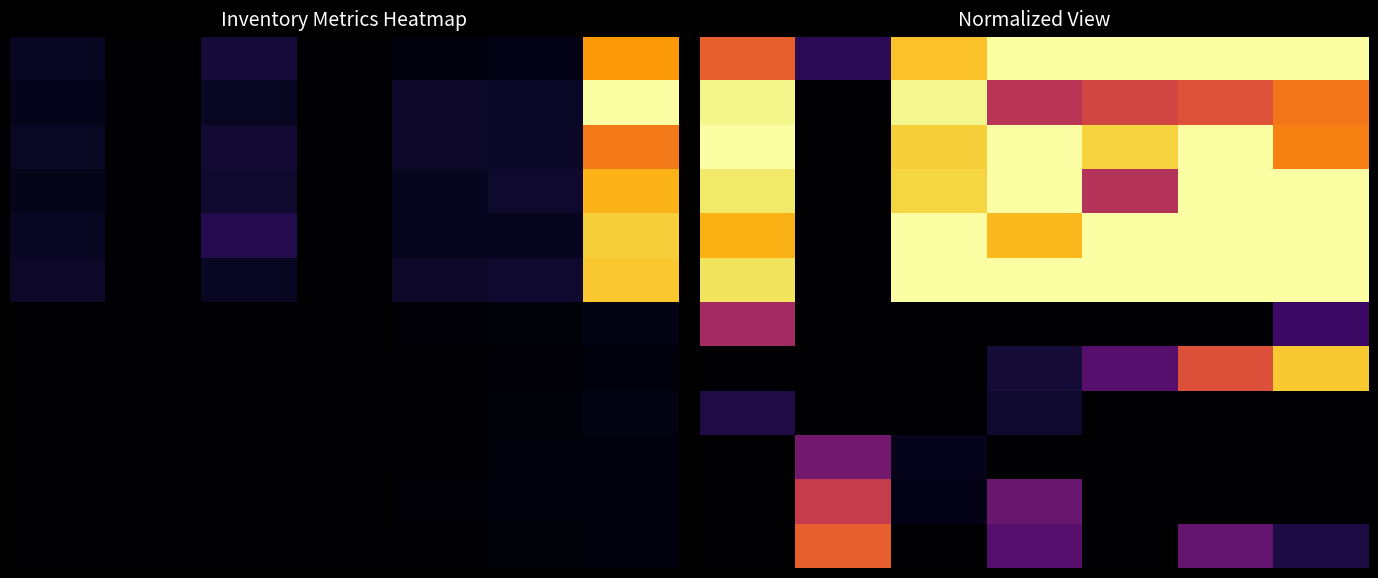

Is it true that row_0 equals 0.9 at 1?

True